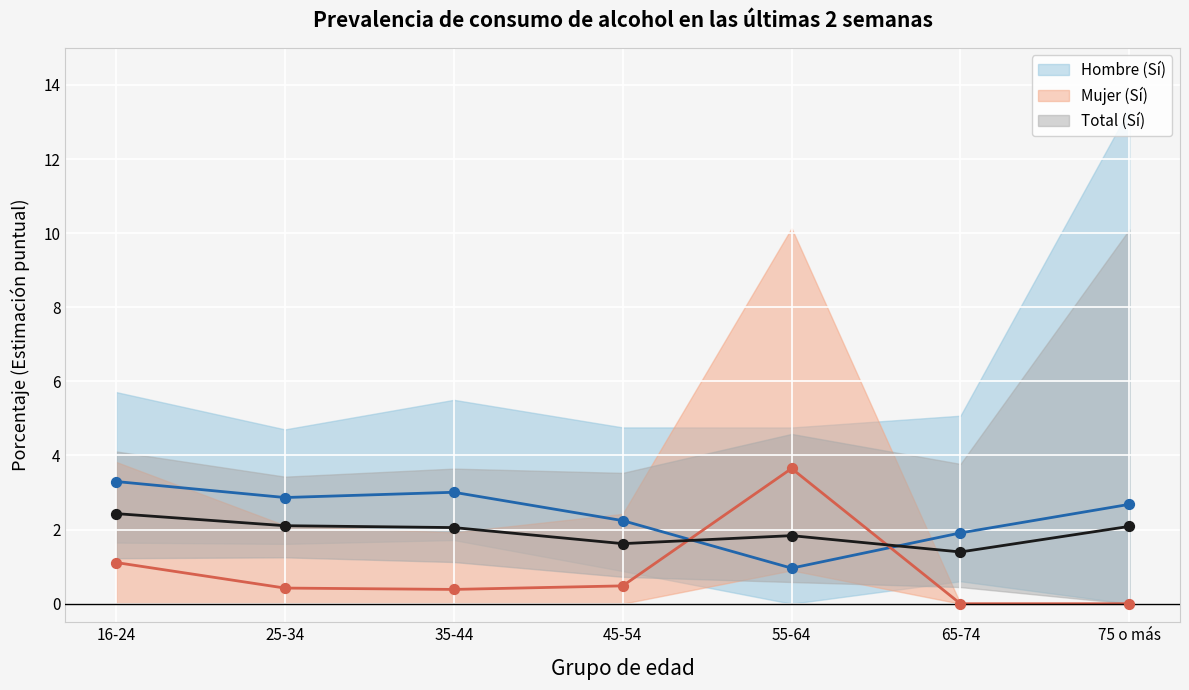

Which series reaches the minimum Y coordinate?

Mujer (Sí)